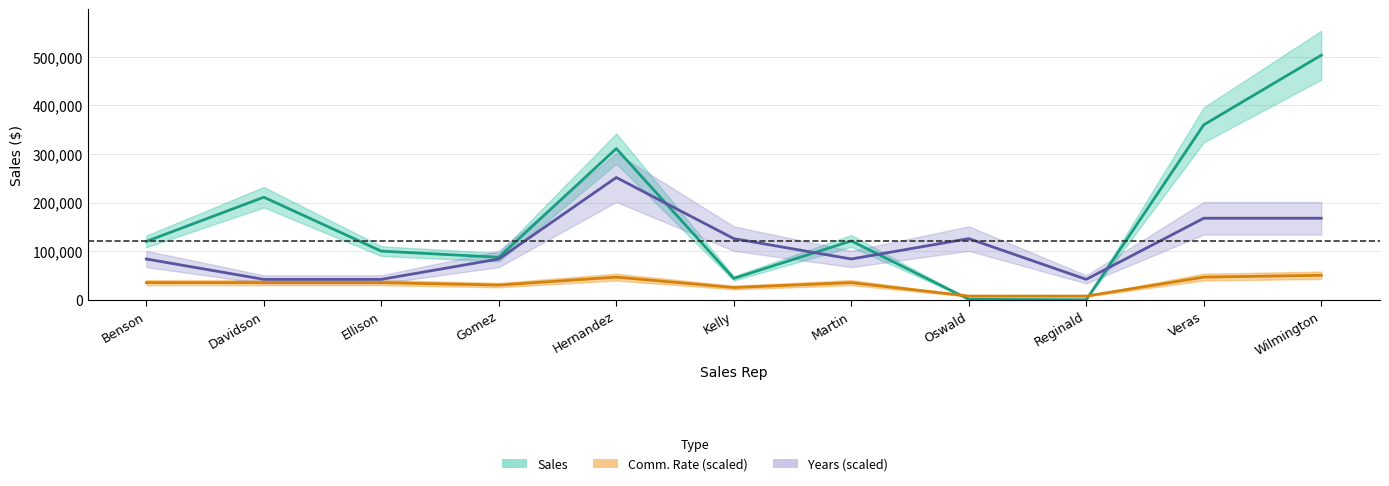

Rank the series by their maximum value, from lowest to highest.

Comm. Rate (scaled), Years (scaled), Sales